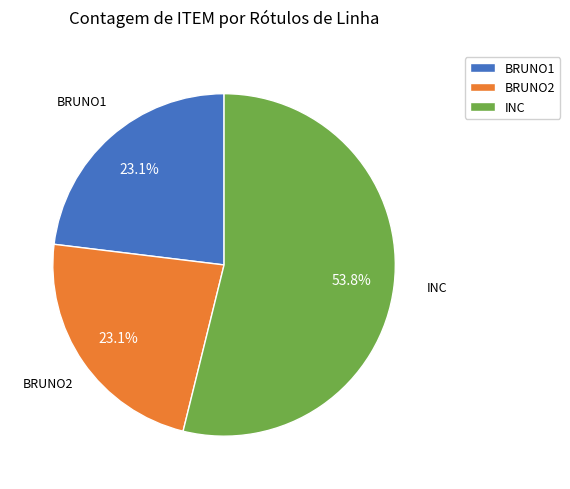

Combined, do BRUNO2 and INC account for over 50%?

Yes